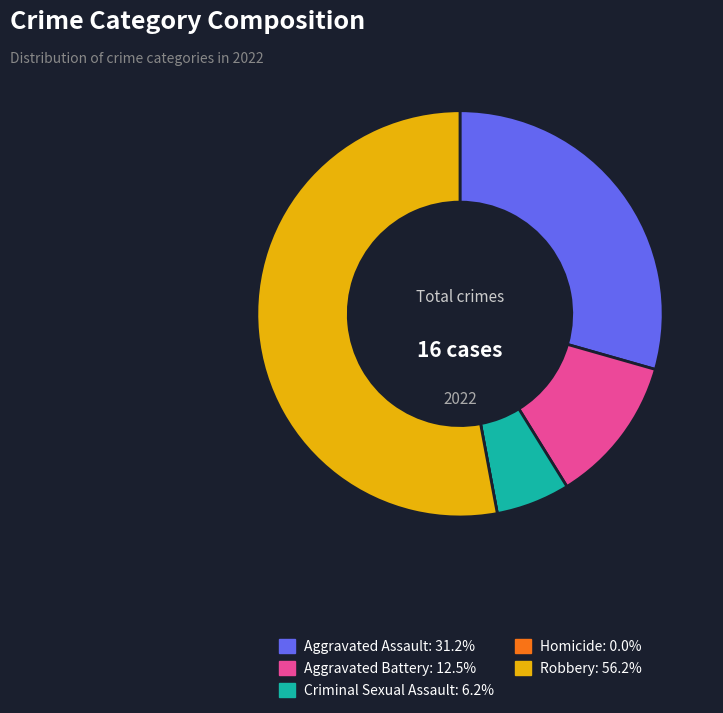

Which category has the biggest portion of the pie?

Robbery